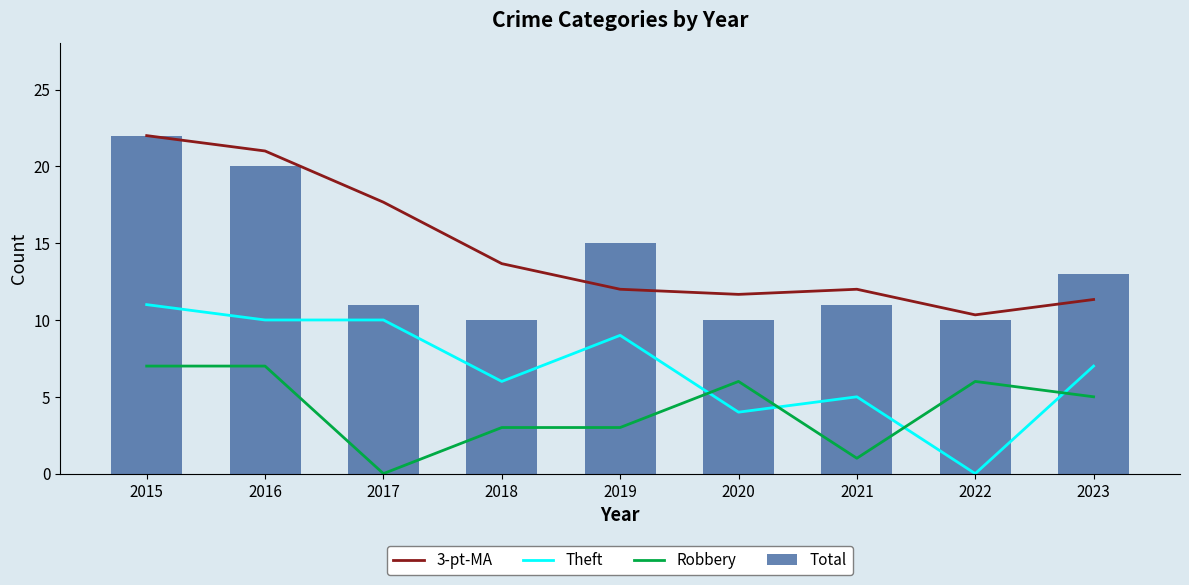

True or false: Theft has a value of 16.2 at 2019.

False